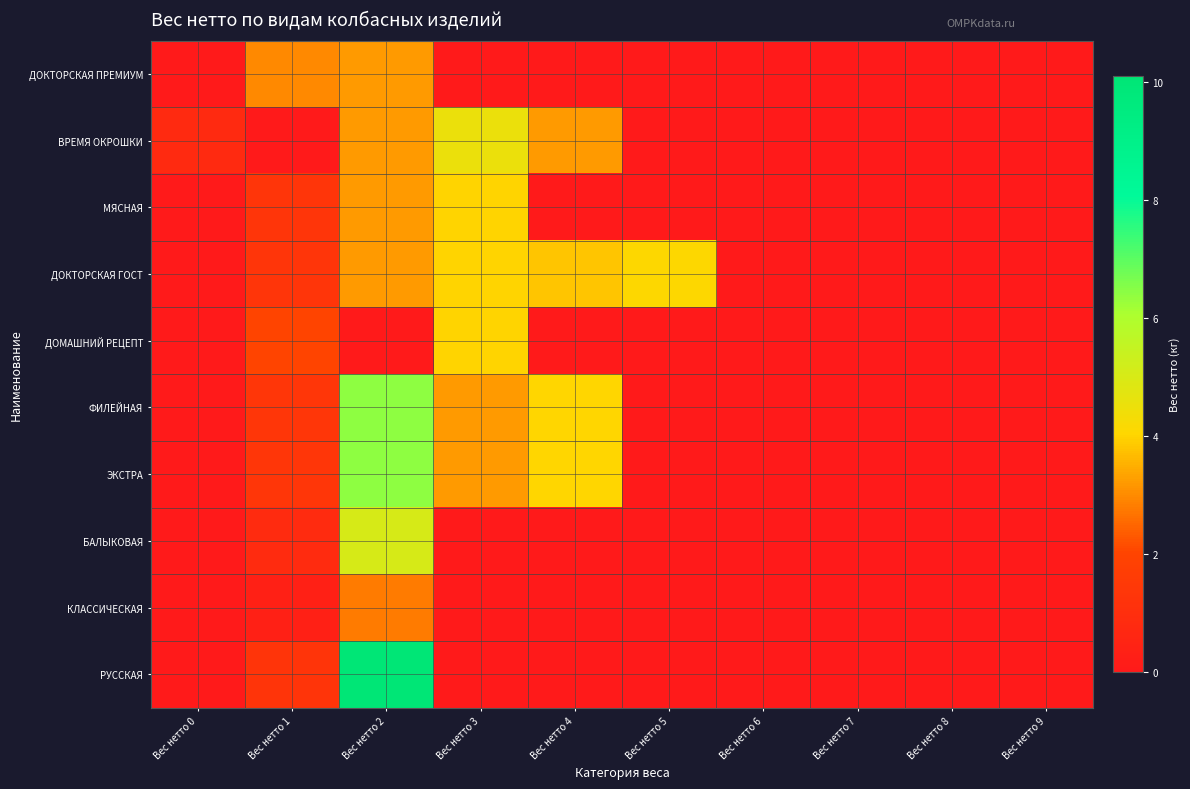

Which series has the largest total across all categories?

ДОКТОРСКАЯ ГОСТ